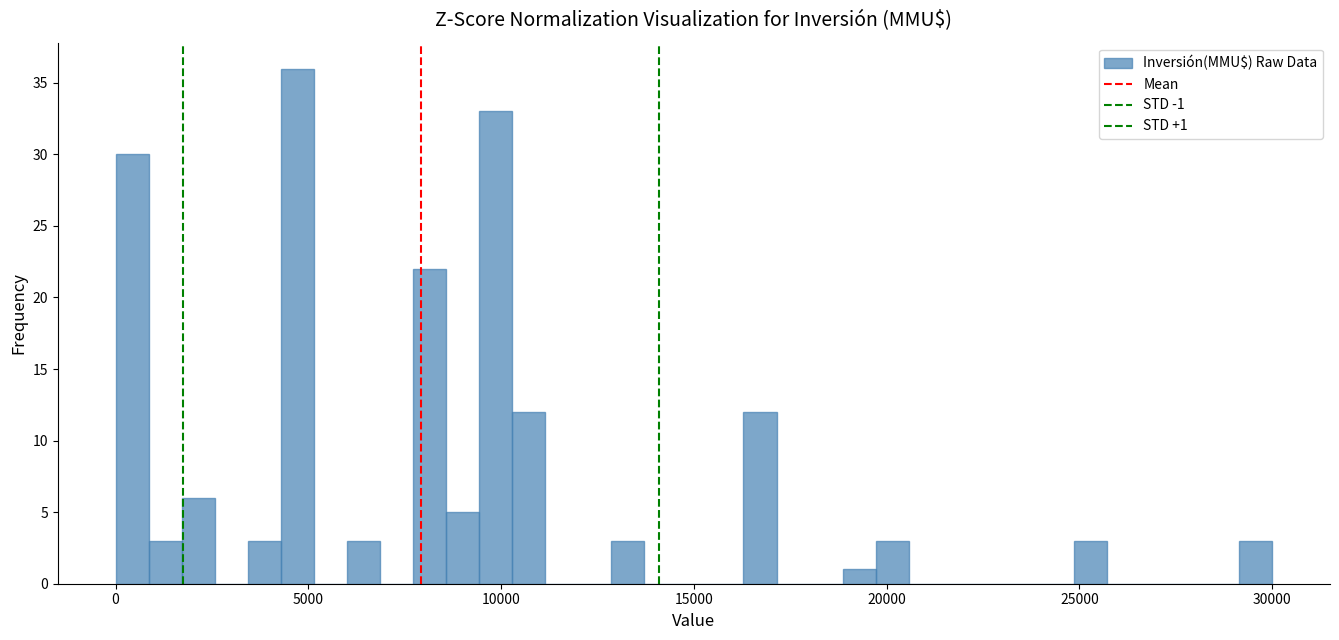

Around what value on the x-axis is the tallest bar? Give the approximate position of its centre, as read against the axis.

4500